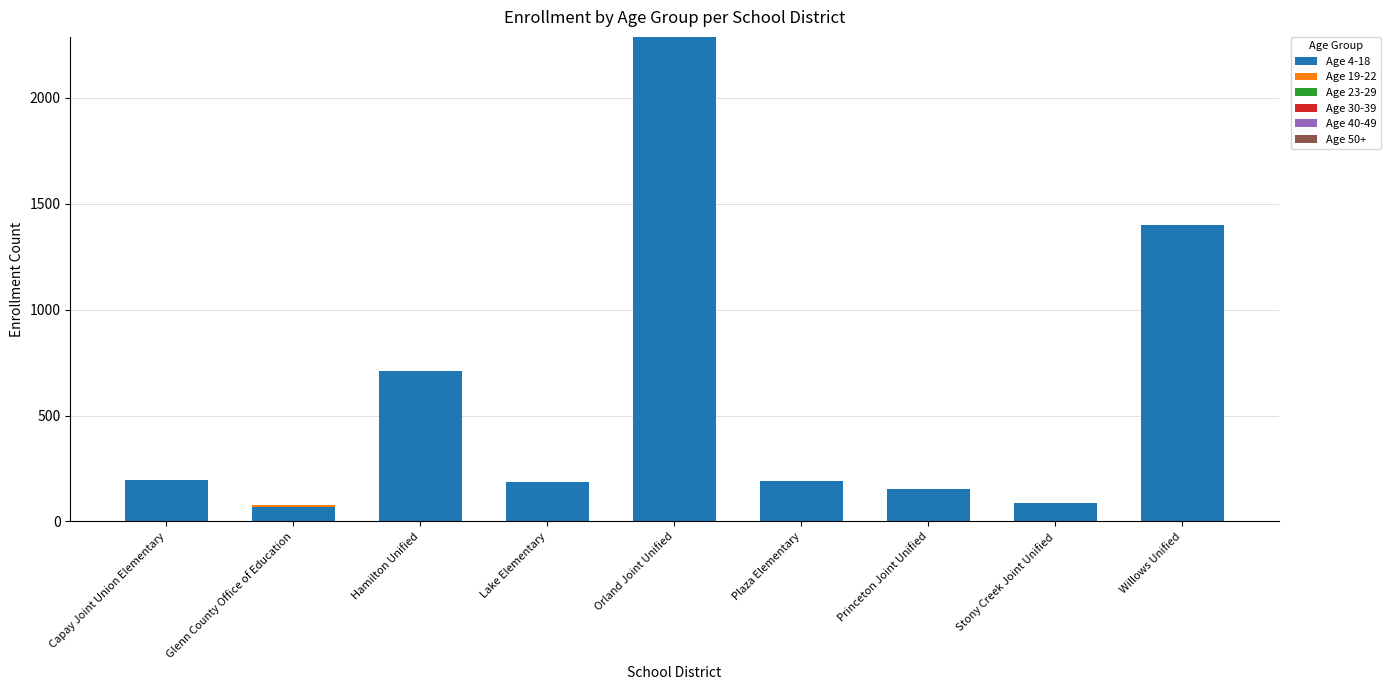

At which category is the sum across all series the highest?

Orland Joint Unified